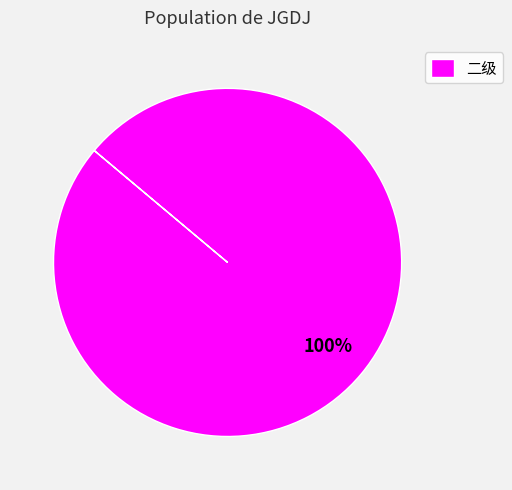

Rank the categories by value from highest to lowest.

二级